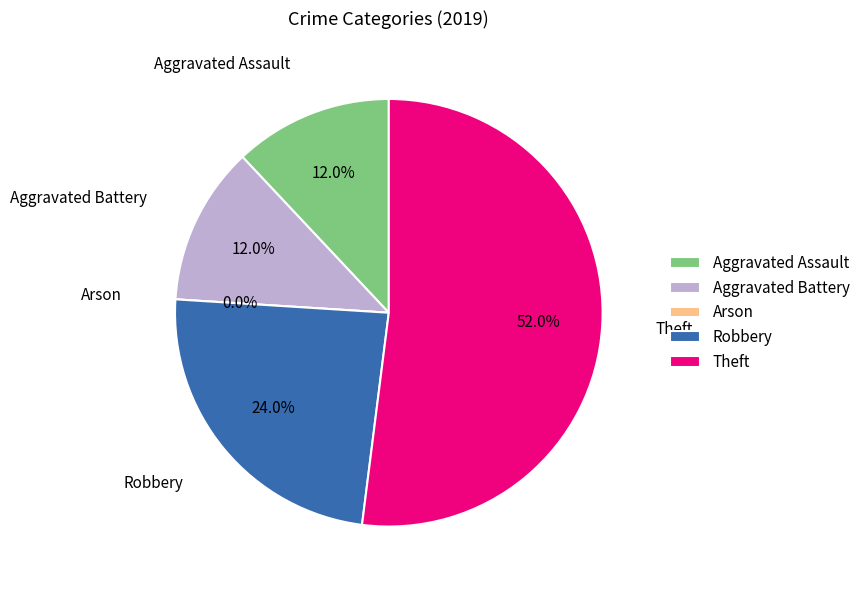

Between Robbery and Aggravated Battery, which is larger?

Robbery